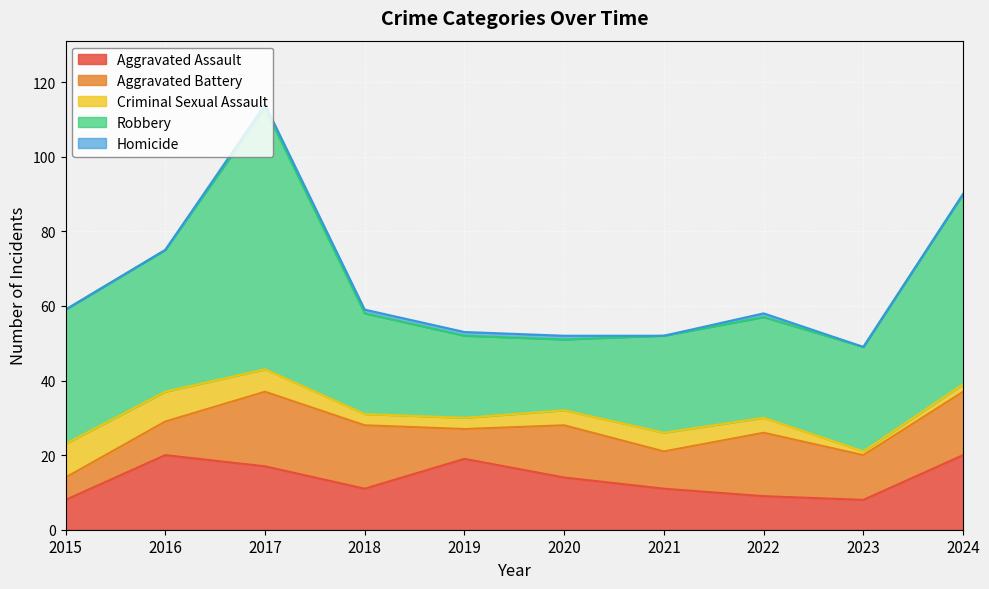

What is the difference between the maximum and minimum values in the Criminal Sexual Assault series?

8